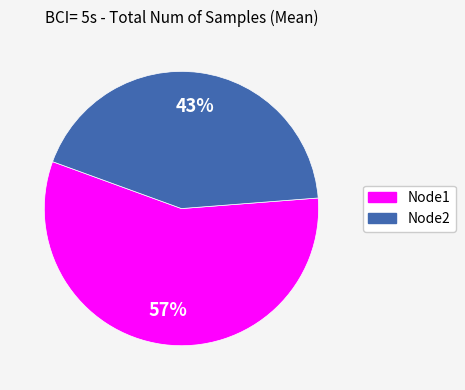

Is Node1 the majority of the pie?

Yes